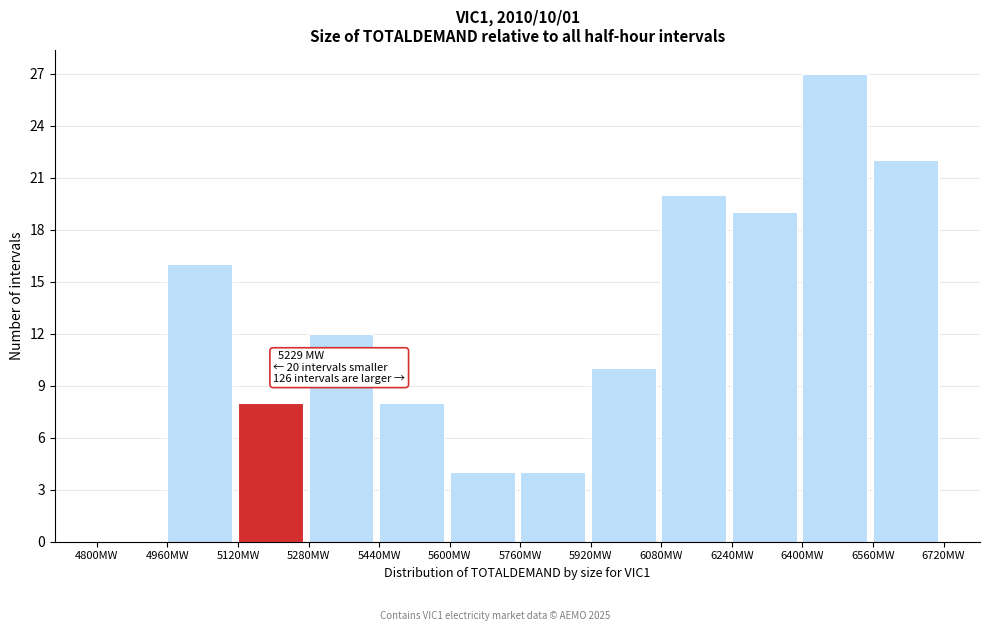

Over which range of the x-axis is the bar tallest?

6400 to 6560